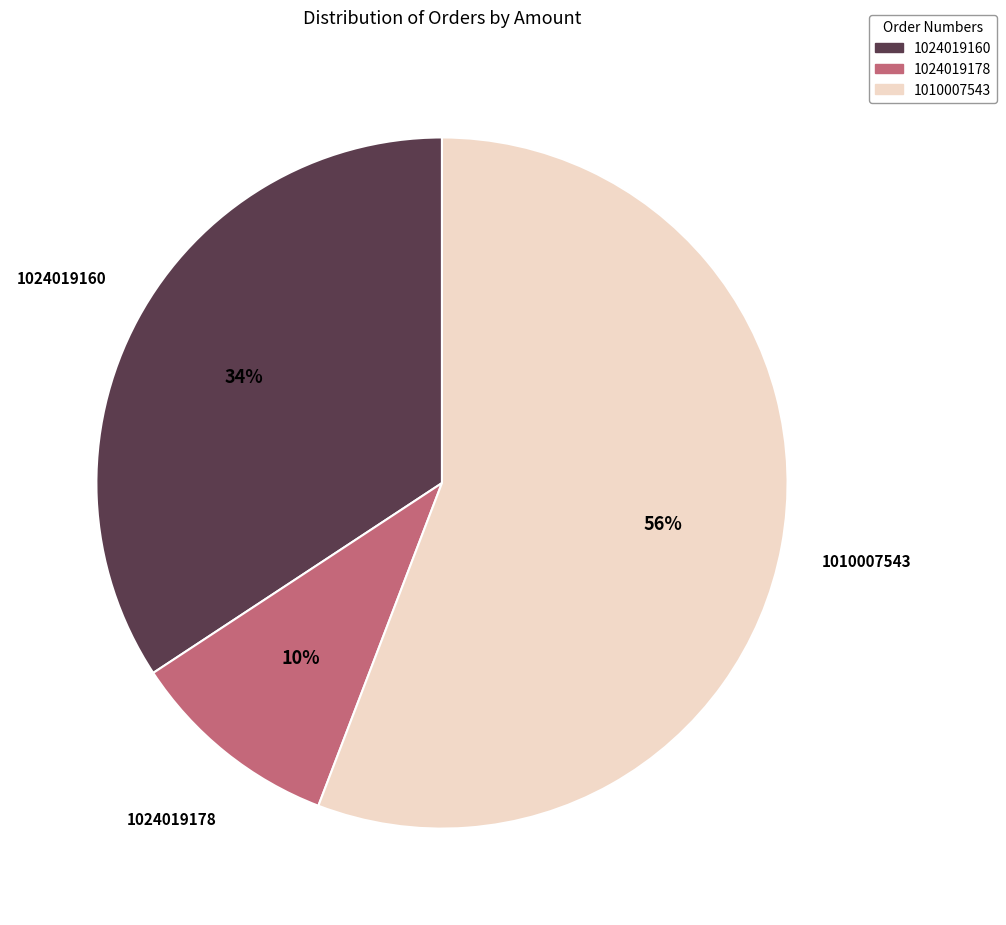

How many segments does this pie chart have?

3